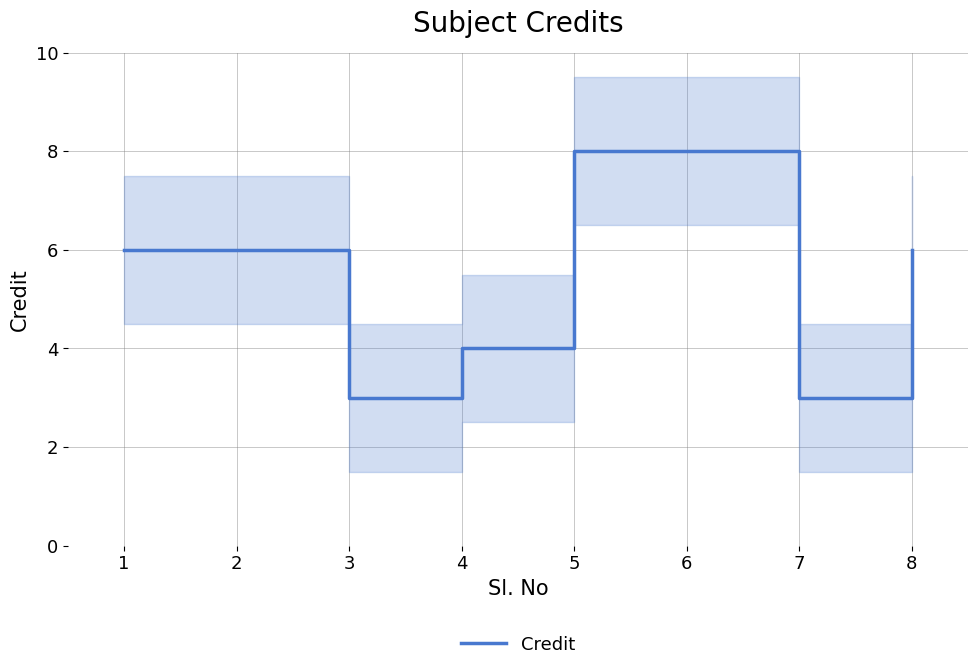

What is the value of the 1st point from the left?

6